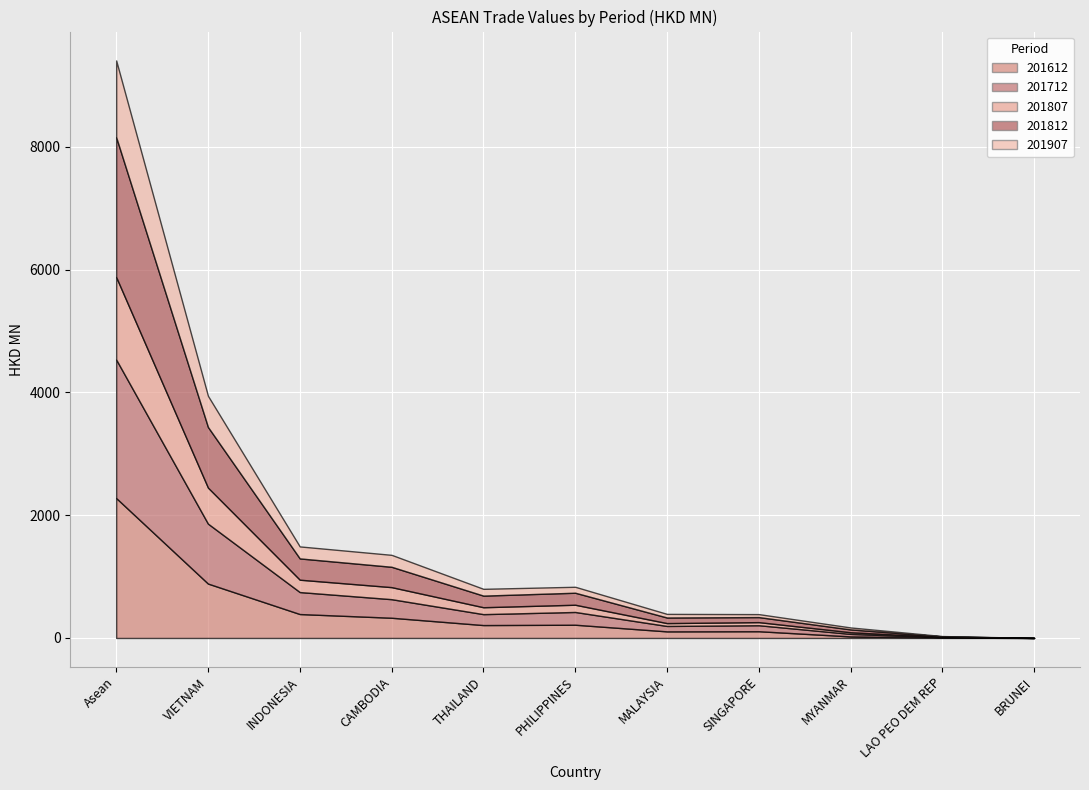

Which series changed the most between Asean and MALAYSIA?

201812